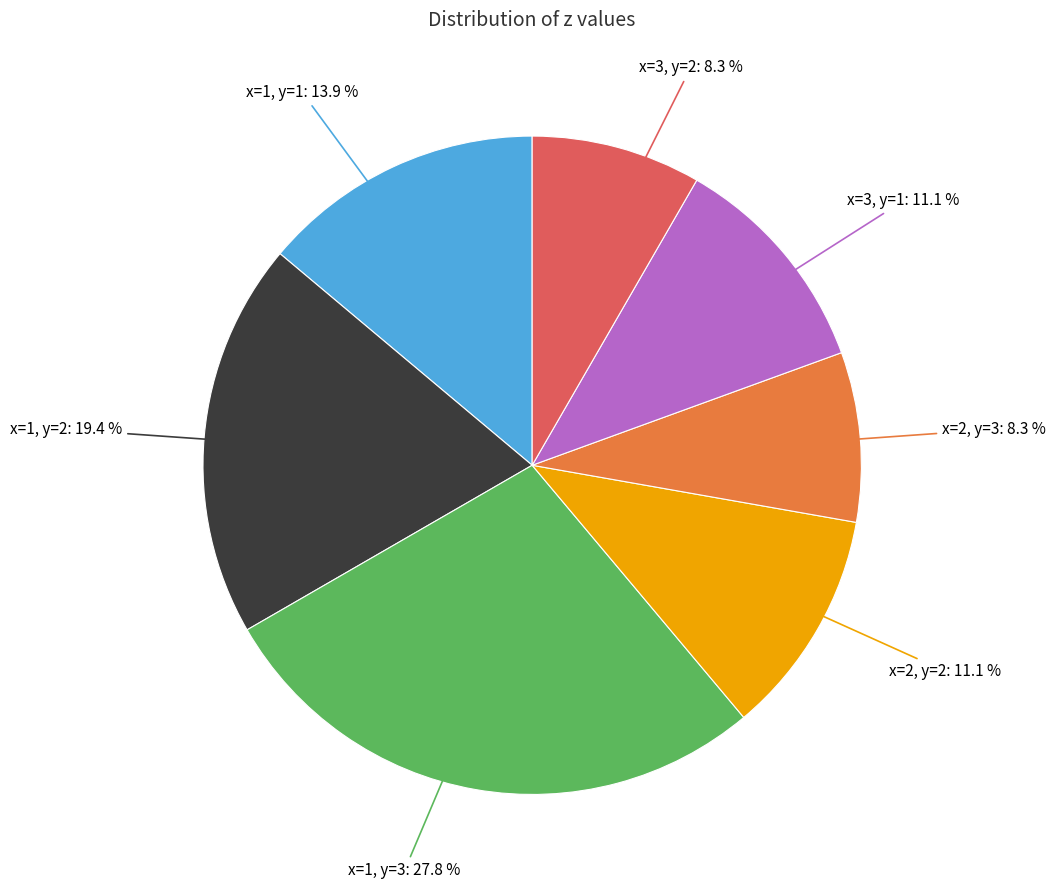

Is there any slice that represents more than half of the pie?

No